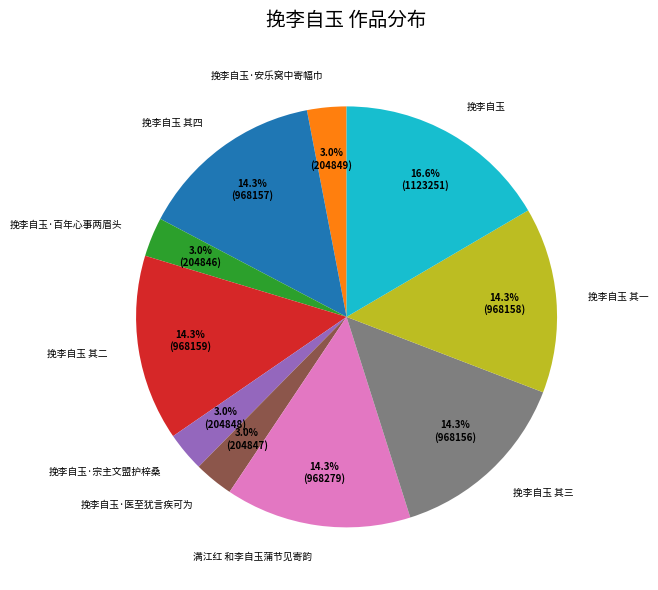

What is the ratio of the value at 挽李自玉·宗主文盟护梓桑 to the value at 挽李自玉·百年心事两眉头?

1.0